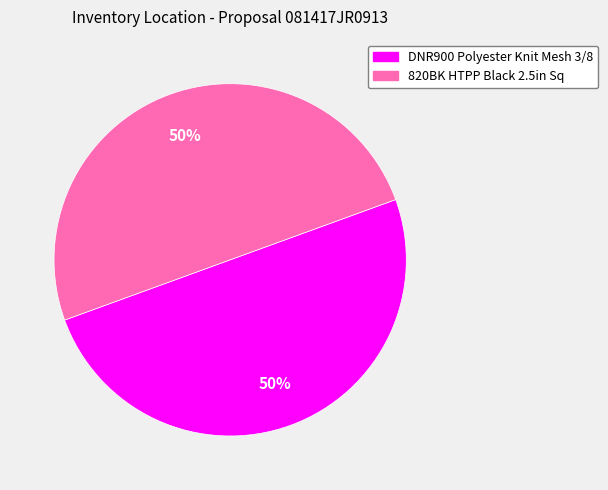

To the nearest percent, what percentage of the pie is 820BK HTPP Black 2.5in Sq?

50%